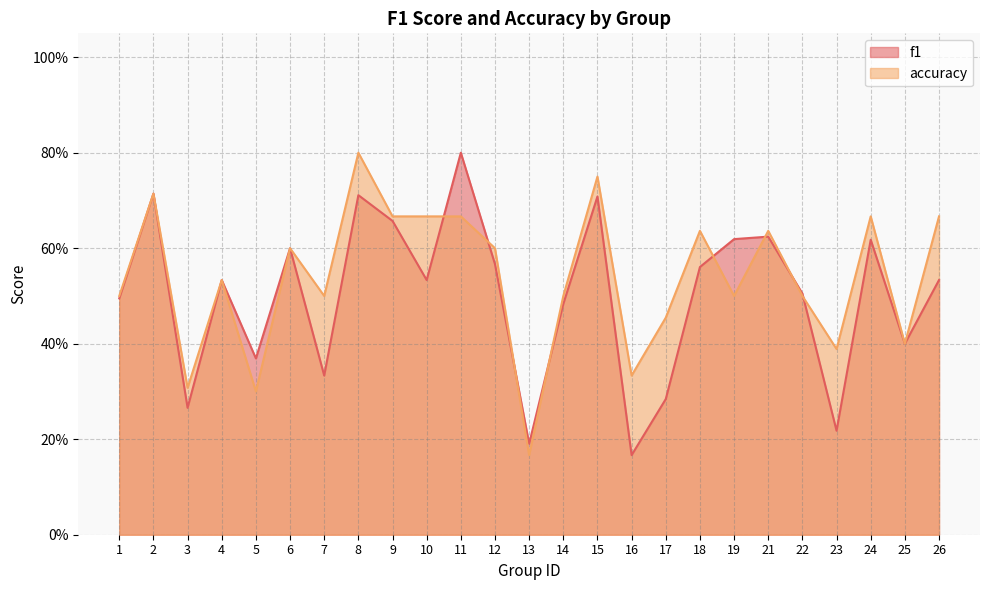

What is the sum of all f1 values?

12.5